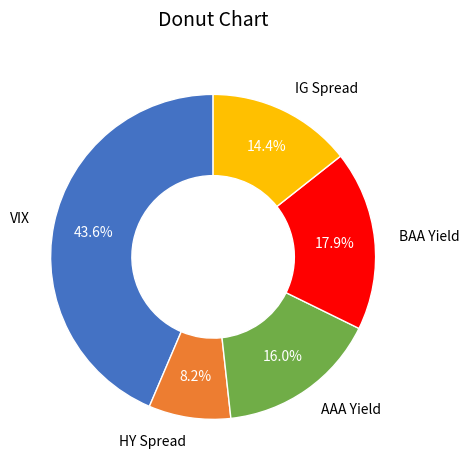

To the nearest percent, what portion does HY Spread represent?

8%